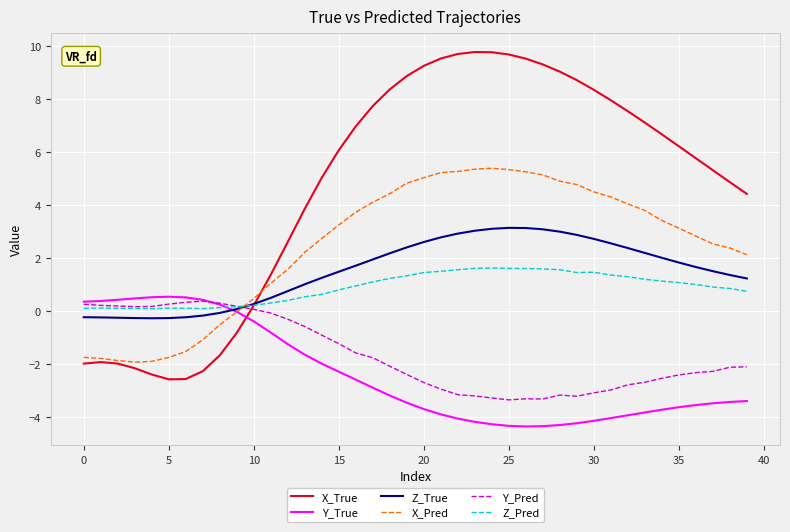

What is the difference between the maximum and minimum values in the Y_Pred series?

3.7